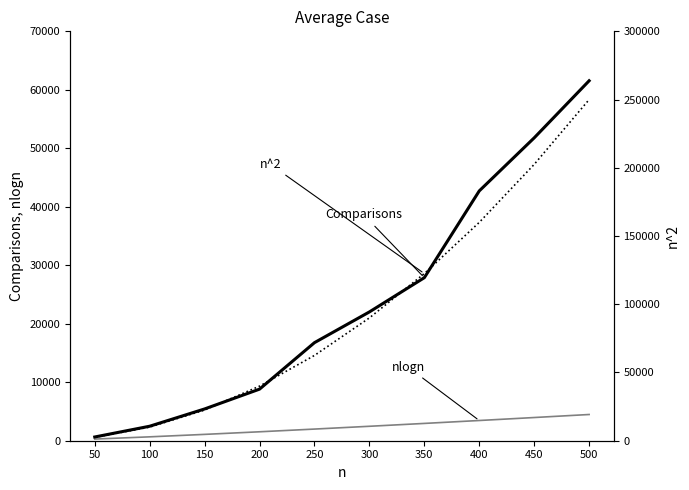

Which series has the largest range (max minus min)?

n^2